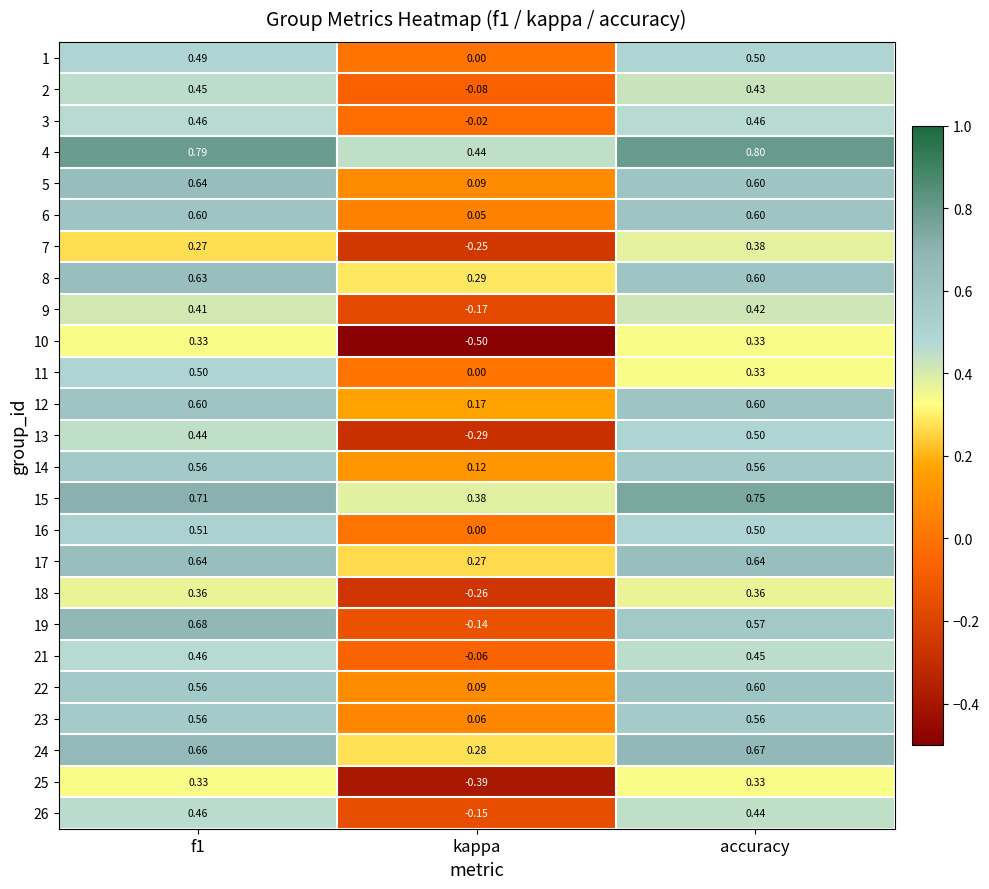

Where is 3 nearest to the value 0?

kappa